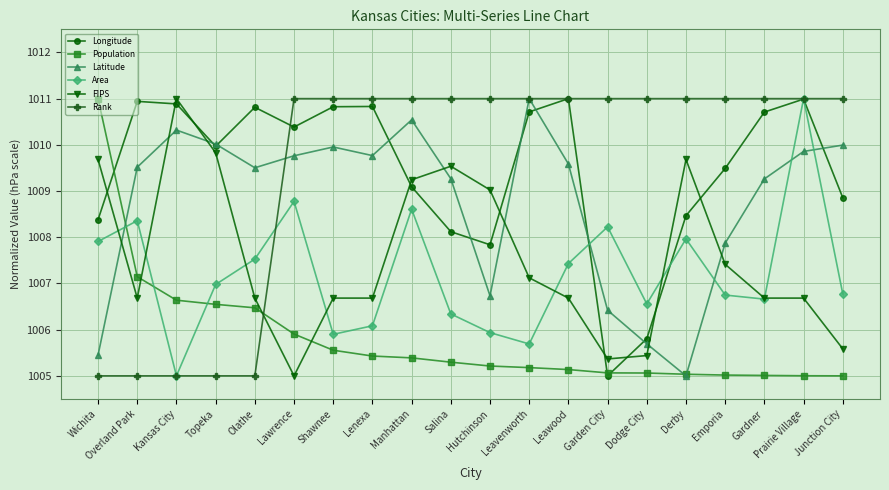

Which category has the highest value in the FIPS series?

Kansas City